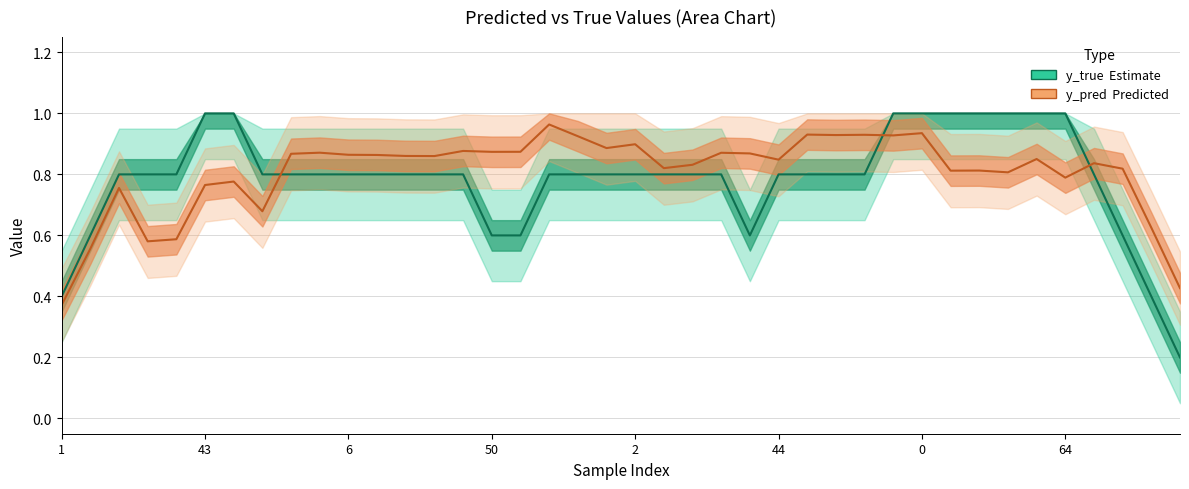

At which category does y_true reach its first local valley?

14